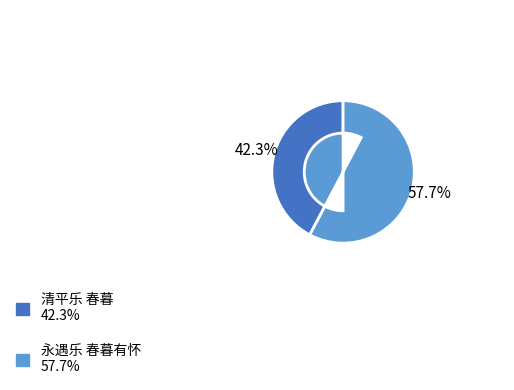

The 清平乐 春暮 slice represents 42% of the pie. True or false?

True